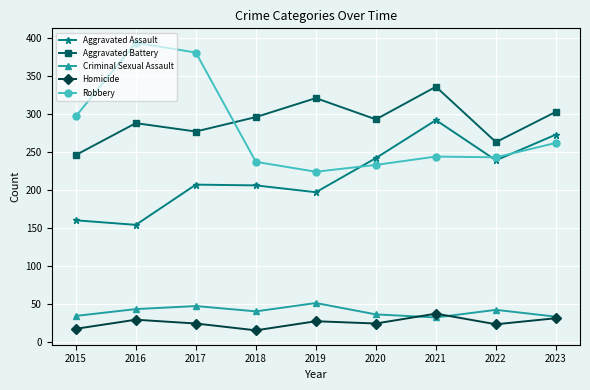

Does the chart have visible grid lines?

Yes